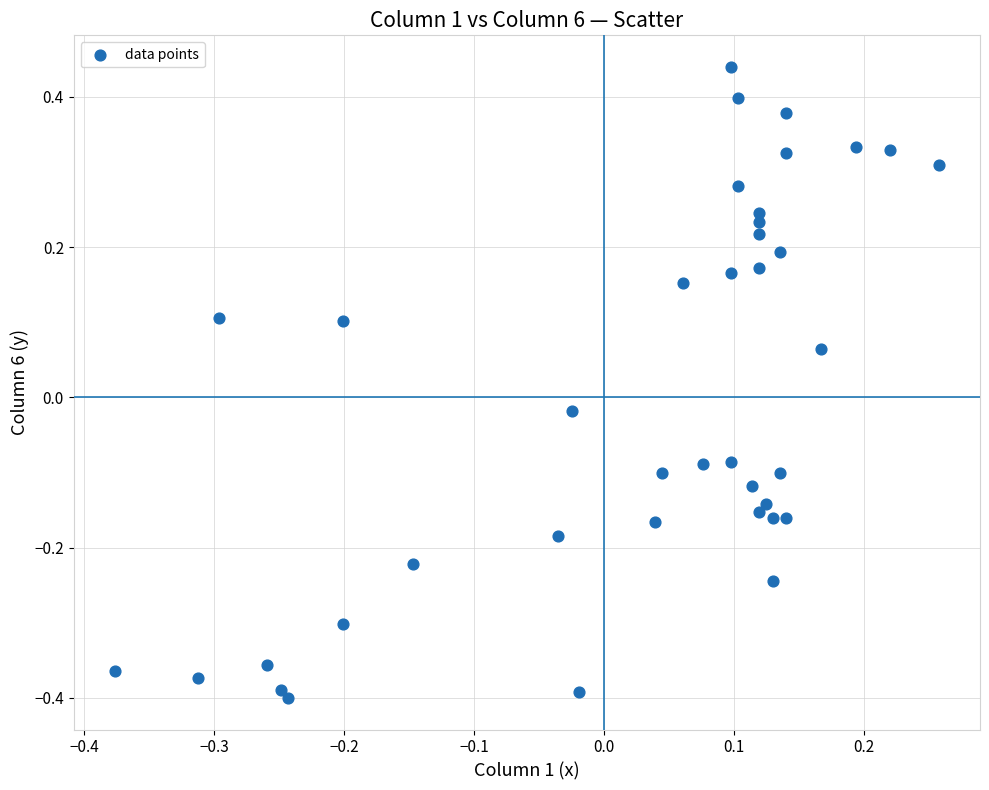

What is the range of X values (max minus min)?

0.6